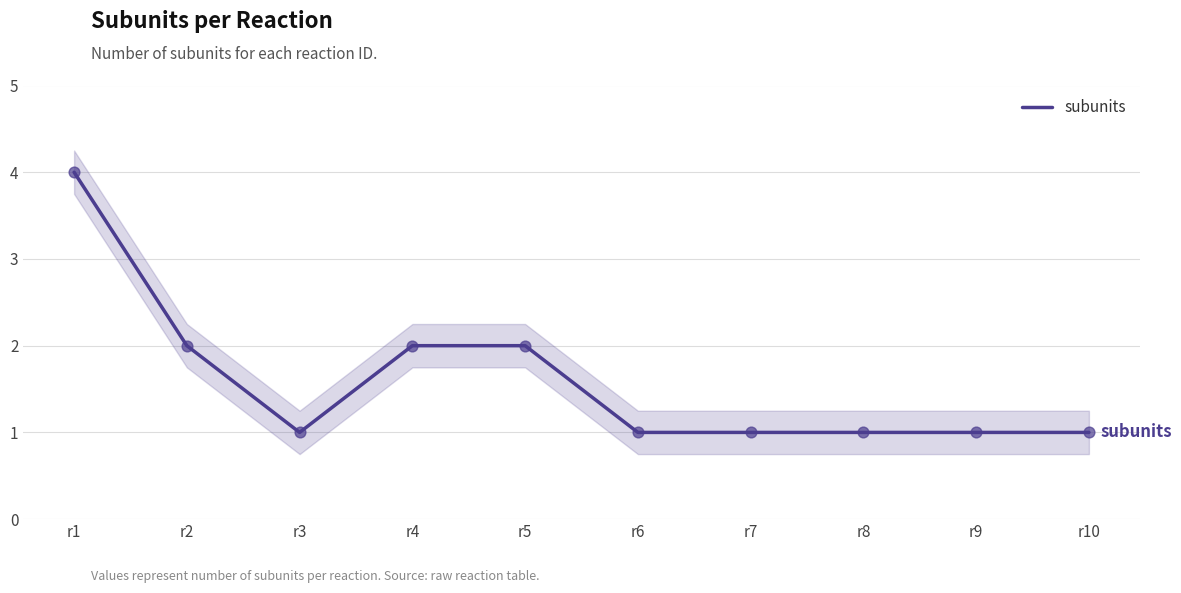

What is the change in value from r1 to r5?

-2